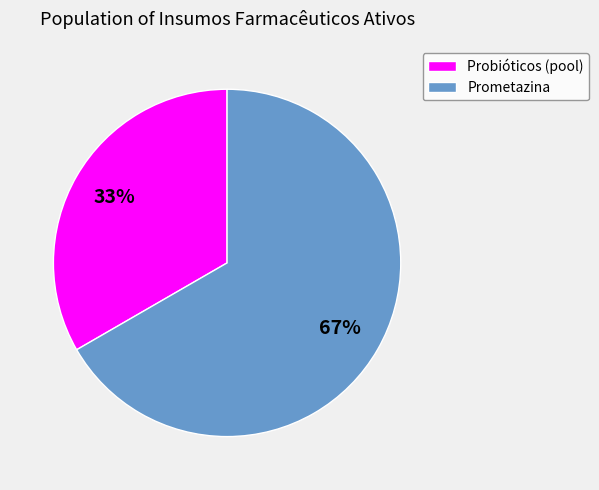

What is the ratio of the value at Prometazina to the value at Probióticos (pool)?

2.0